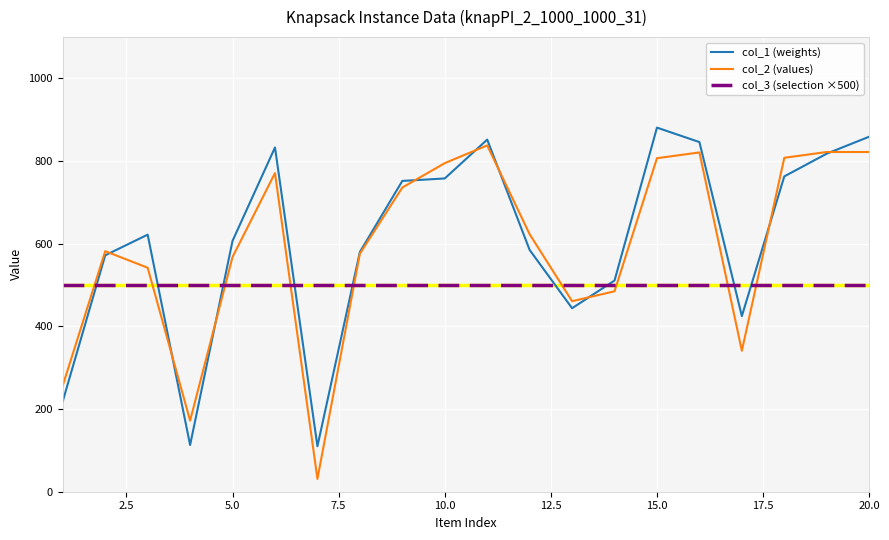

Which series ends up on top after the final intersection of col_3 (selection ×500) and col_1 (weights)?

col_1 (weights)